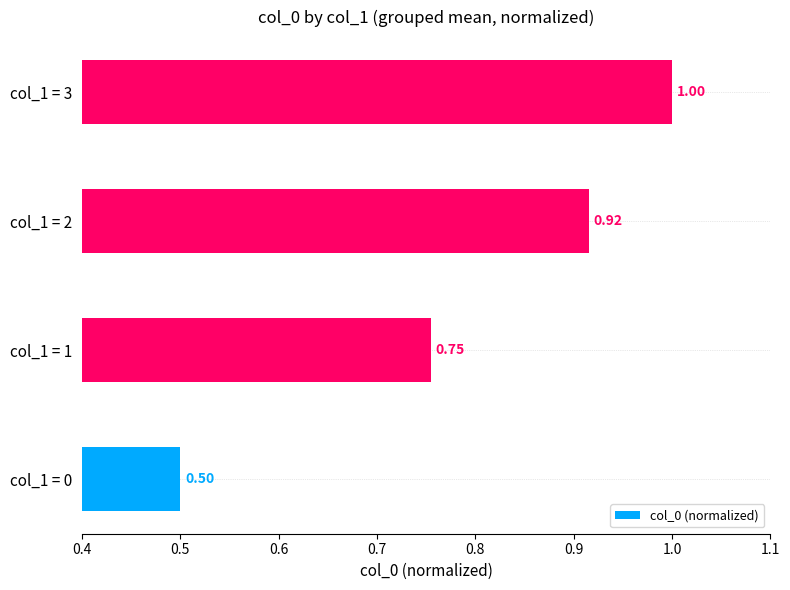

What is the change in value from col_1 = 0 to col_1 = 2?

+0.4